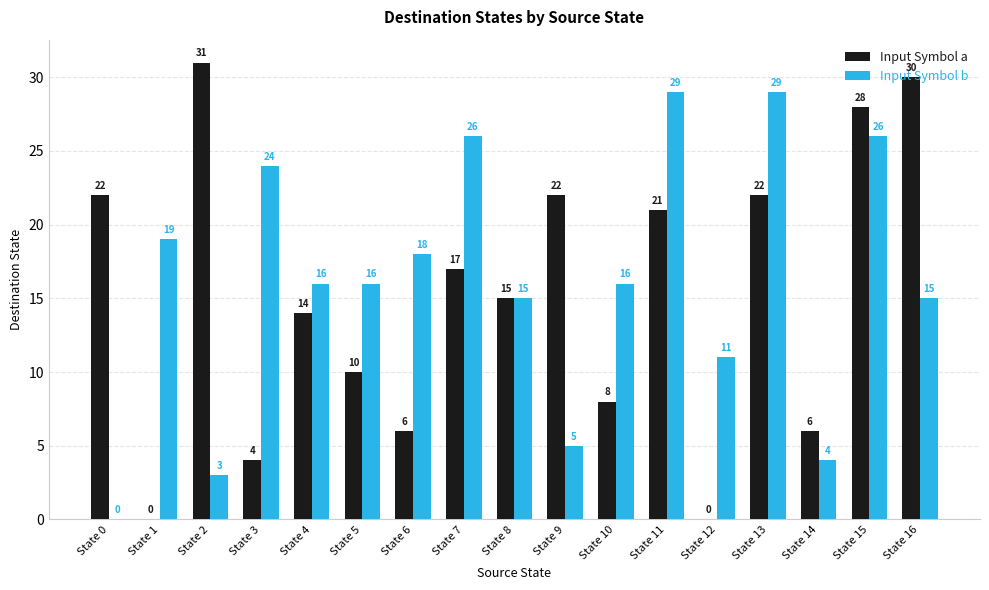

True or false: Input Symbol b has a value of 15 at State 16.

True